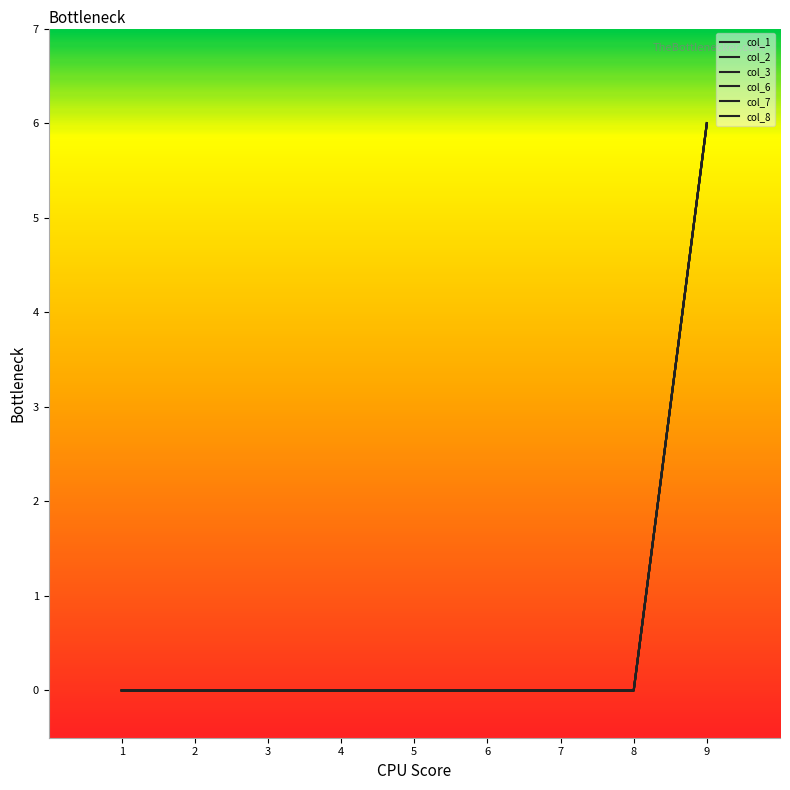

True or false: col_7 has more than 0 interior local peaks.

False